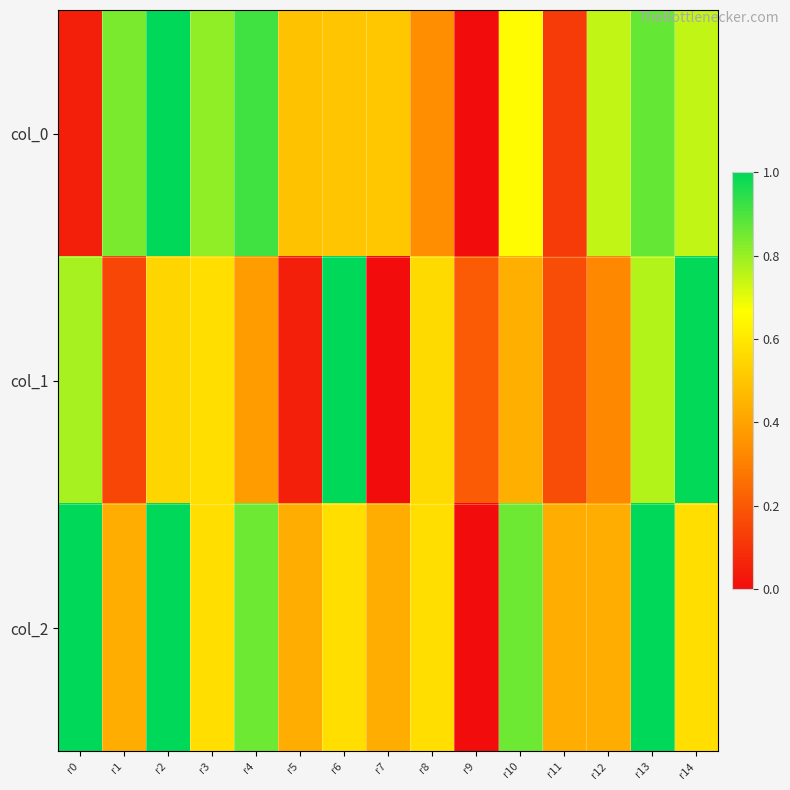

At which category is the sum across all series the highest?

r13